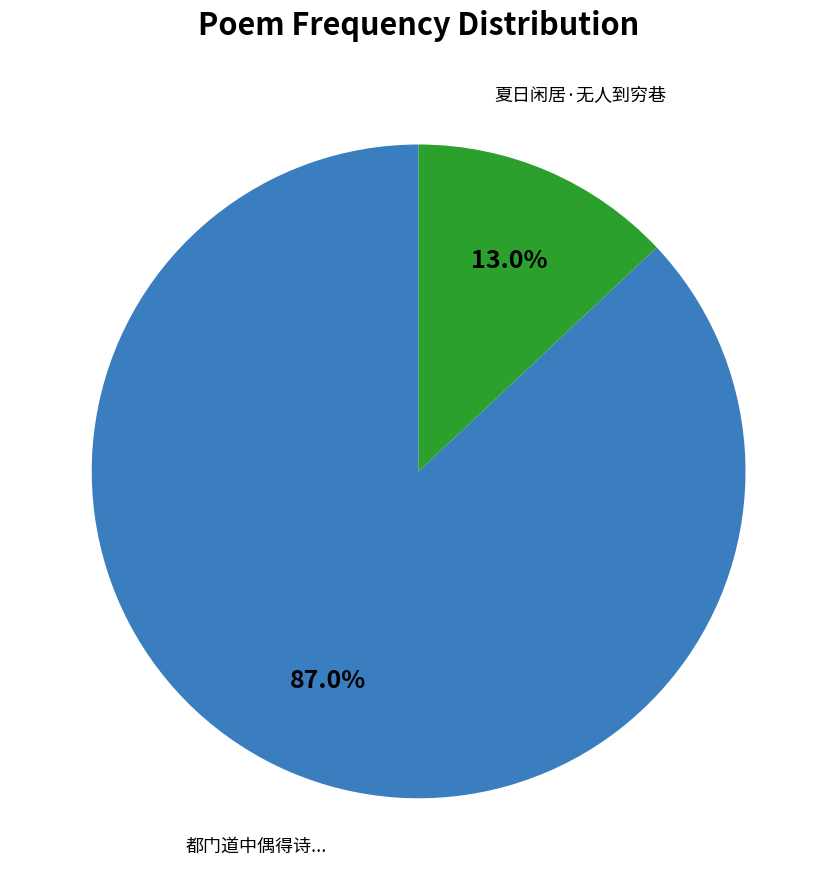

Does any single category account for the majority?

Yes